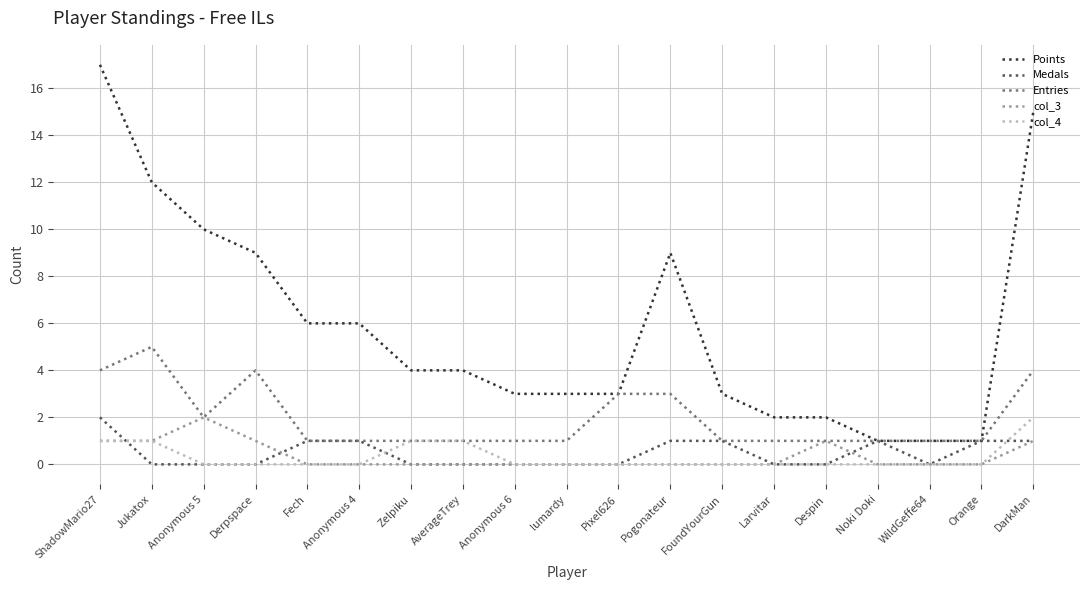

What is the difference between the second highest and second lowest values in the Points series?

14